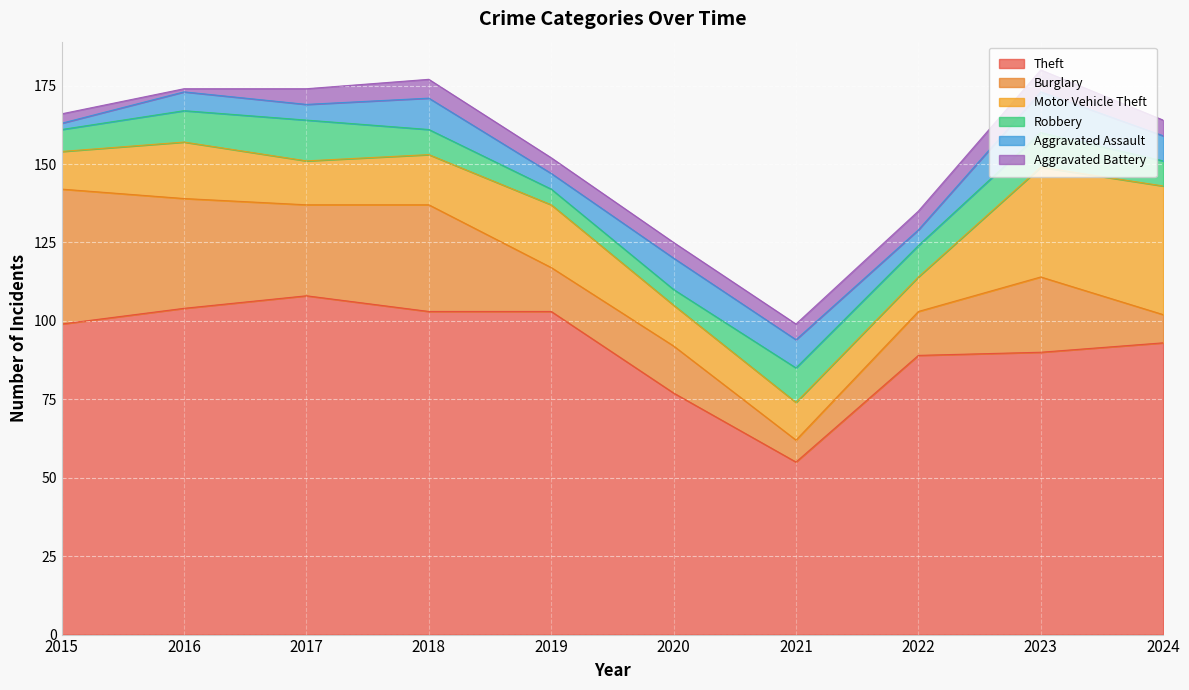

True or false: Burglary and Aggravated Battery cross at least once.

False